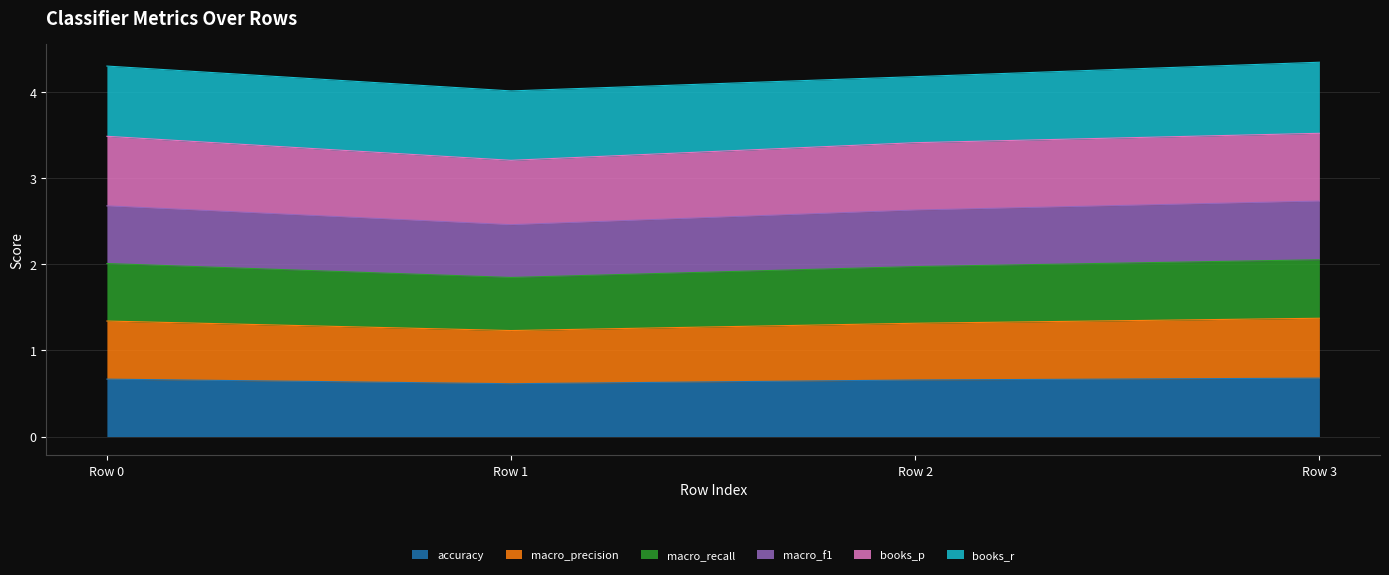

Does the chart display data point markers on the line(s)?

No